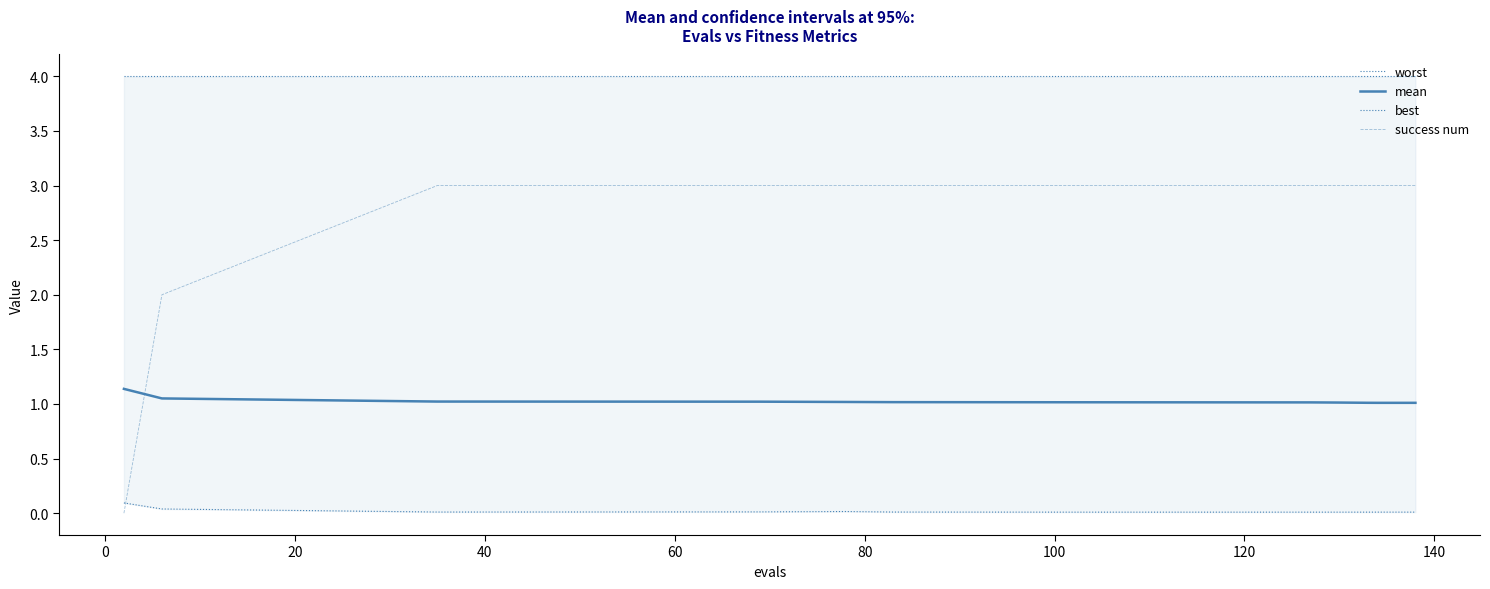

At how many categories does at least one series exceed 1?

15